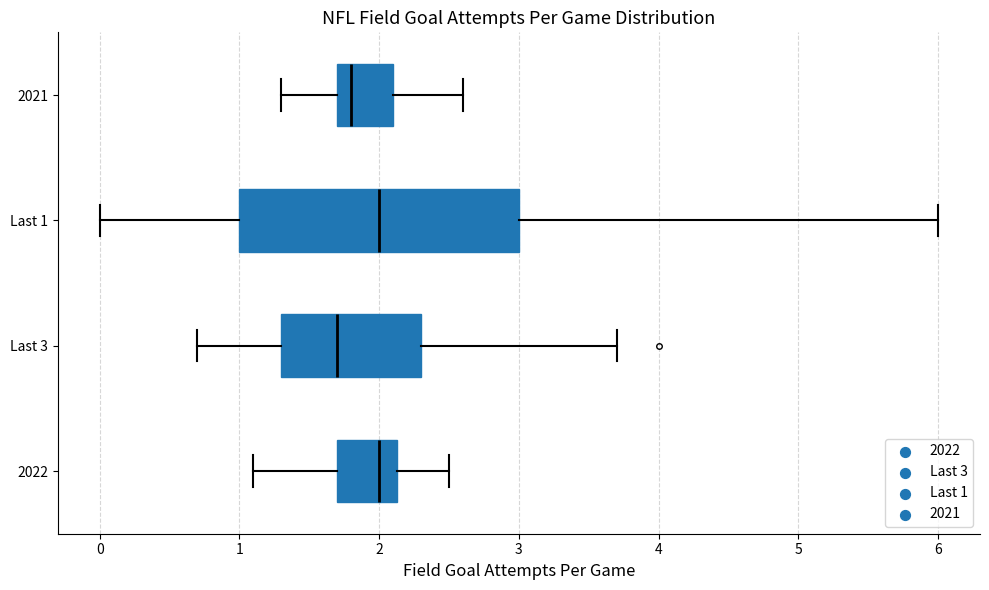

Where is the right edge of the box for Last 3 on the x-axis? The values are not printed on the chart, so give them approximately, as read against the axis.

2.3